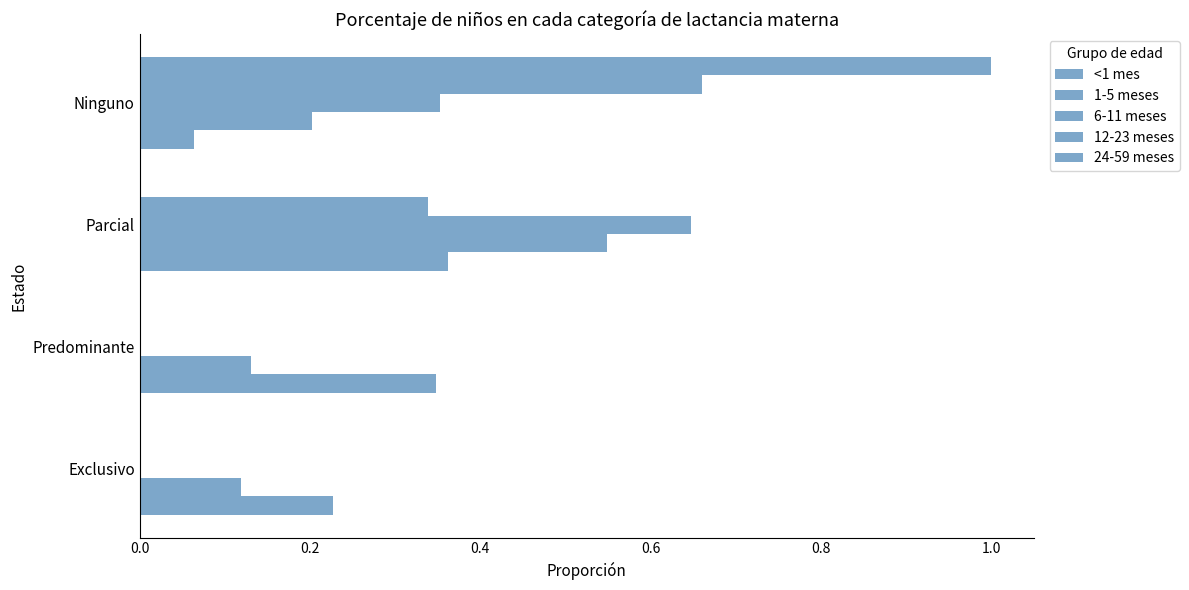

What is the average value of the 24-59 meses series?

0.2